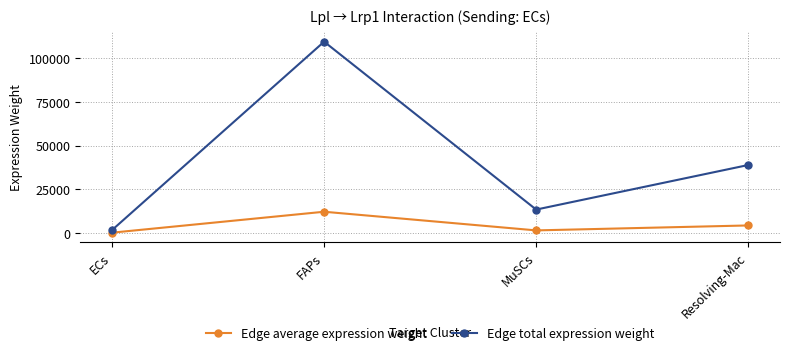

What is the highest value of the Edge average expression weight series?

12160.2